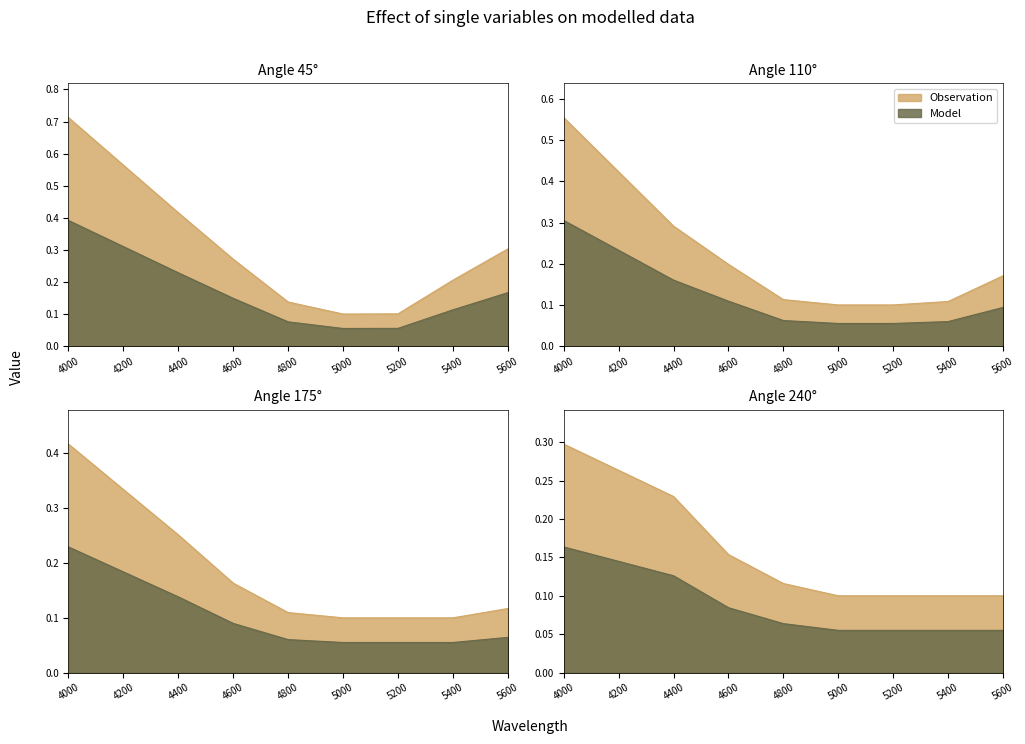

Which series has the largest total across all categories?

45